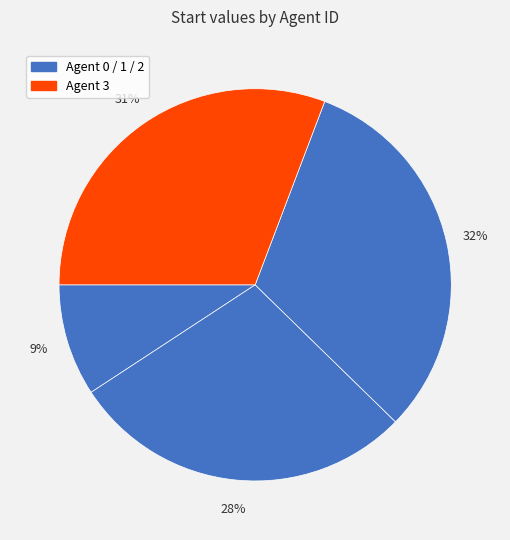

How many slices are in this pie chart?

4